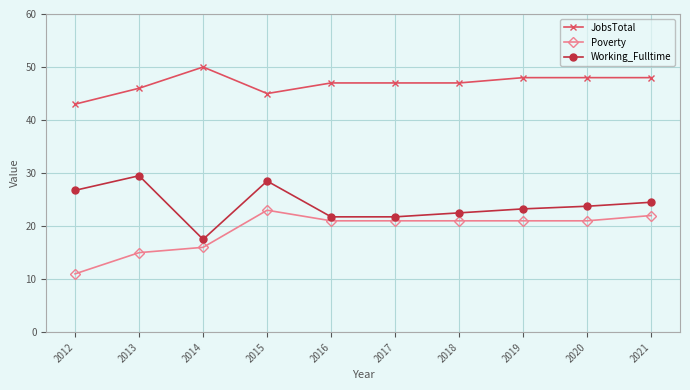

The Working_Fulltime series shows 23.8 at 2020. True or false?

True